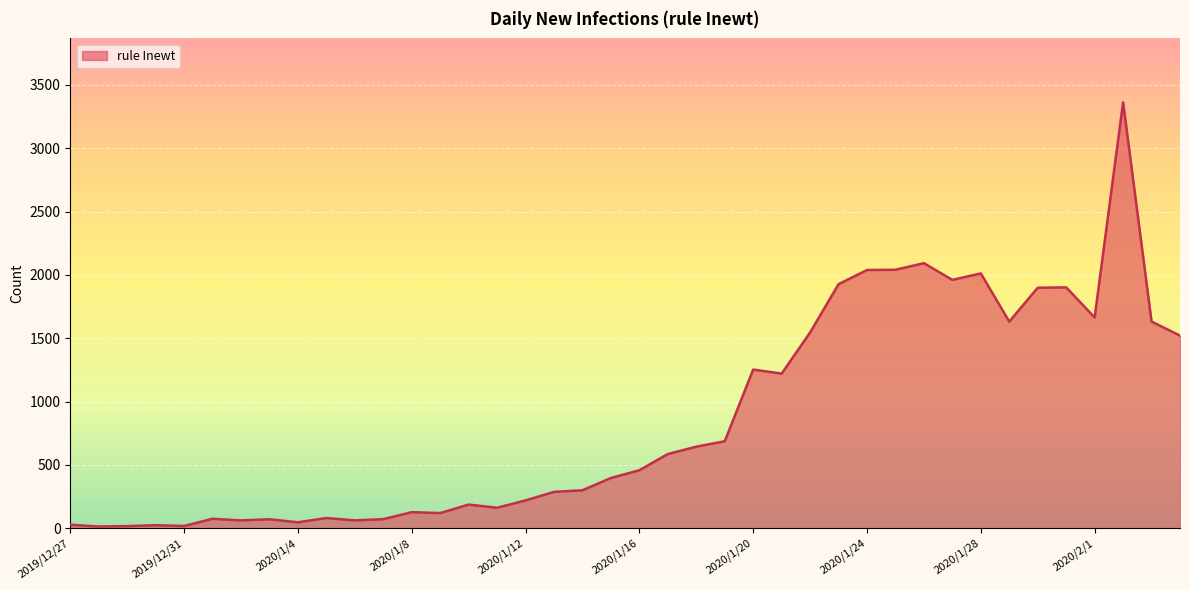

What is the greatest value displayed?

3363